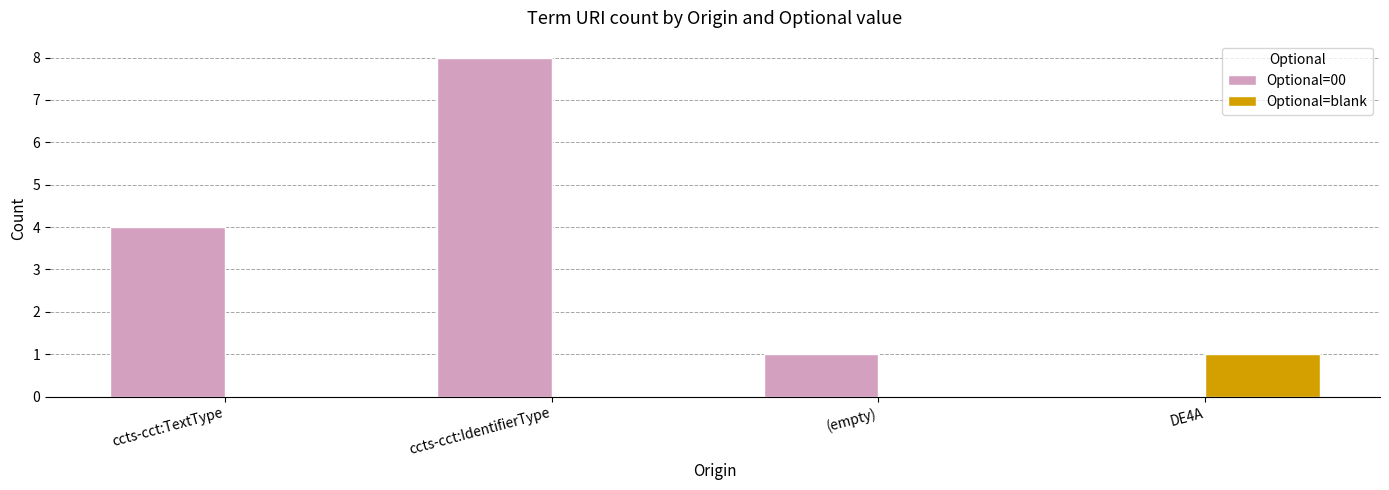

Reading left to right, transcribe all the data shown in this chart.

Optional=00: 4	8	1	0
Optional=blank: 0	0	0	1